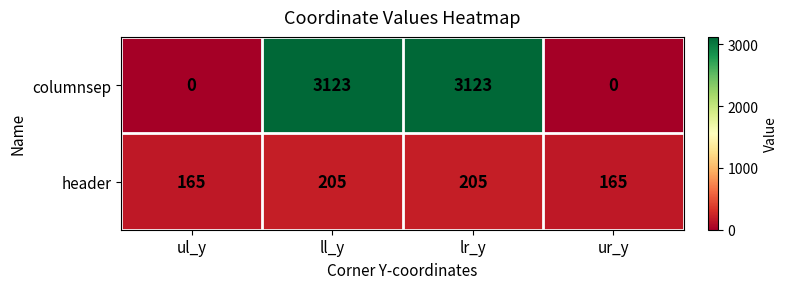

The header series shows 165 at ul_y. True or false?

True